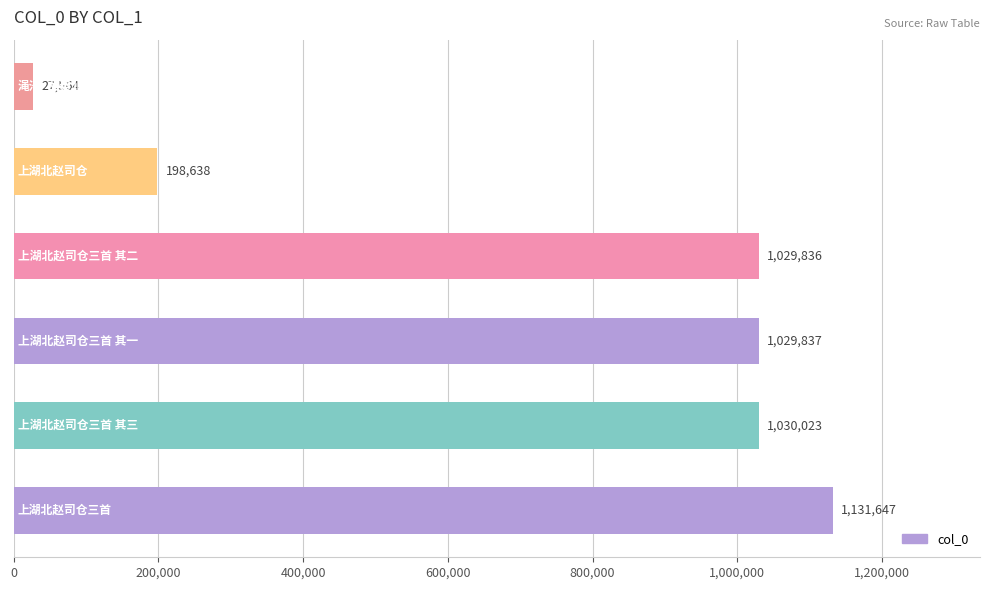

How many categories are shown in the chart?

6